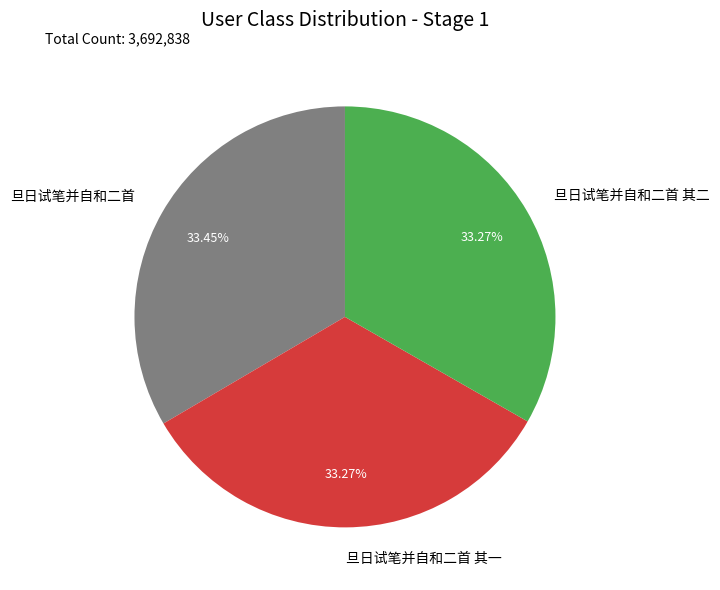

Is there a majority slice in this chart?

No